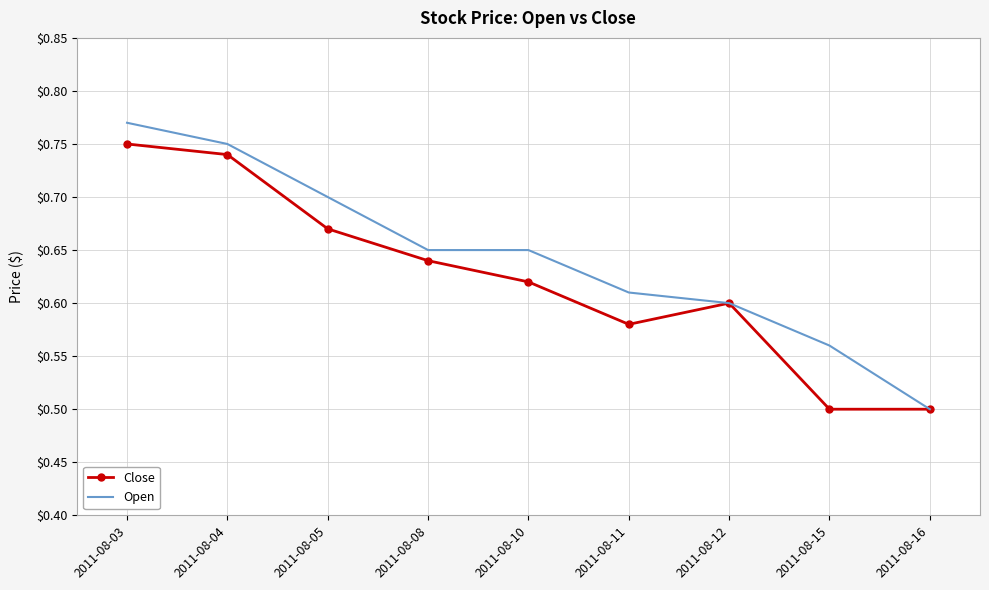

What is the minimum value shown in the chart?

0.5